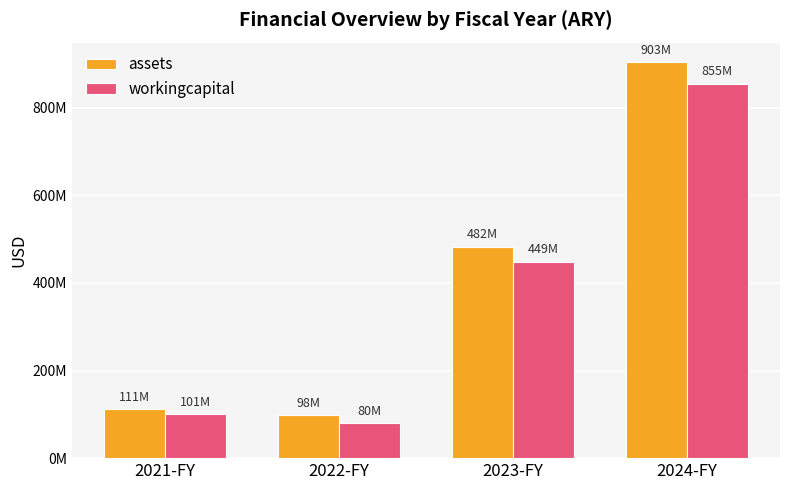

Which category has the lowest value across all series?

2022-FY